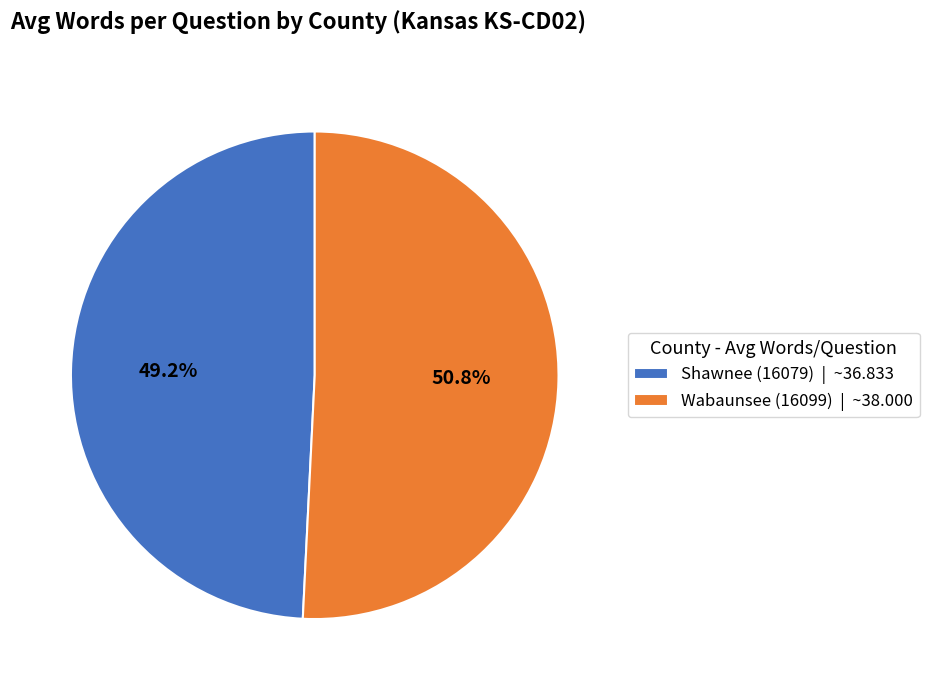

The Shawnee (16079) slice represents 49% of the pie. True or false?

True